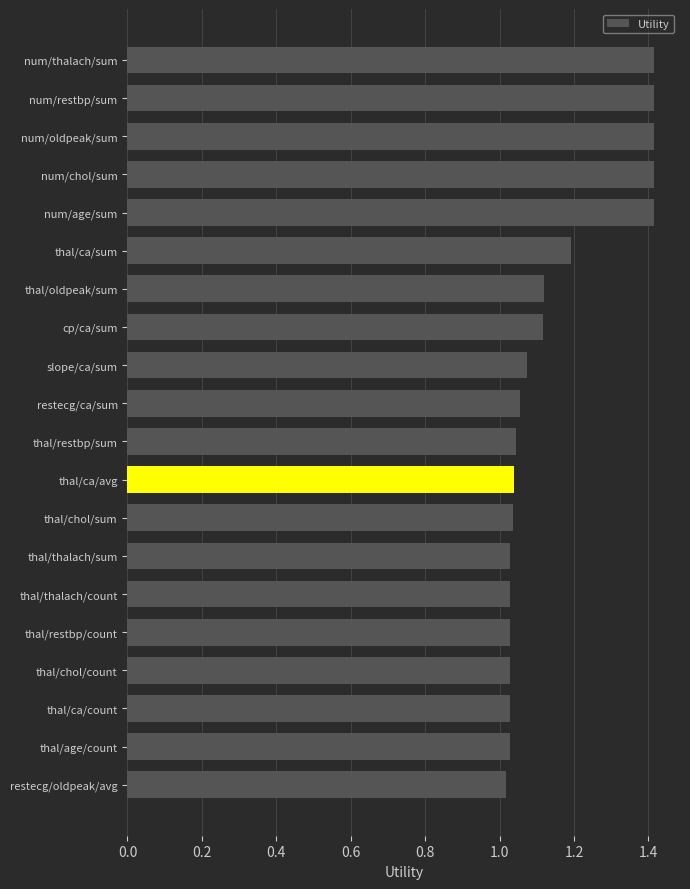

How many distinct data groups are displayed?

1